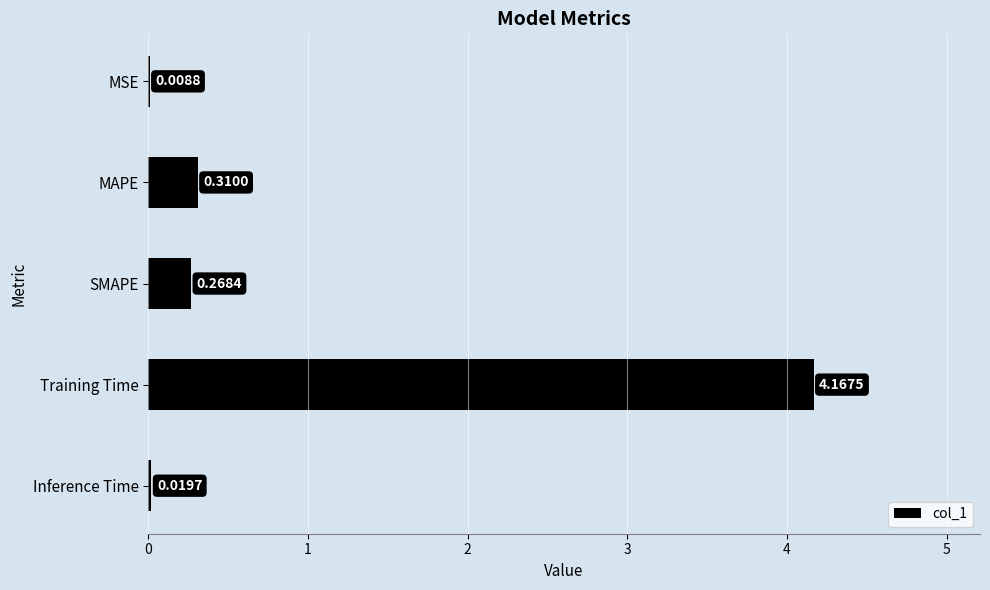

Which category has the highest value across all series?

Training Time